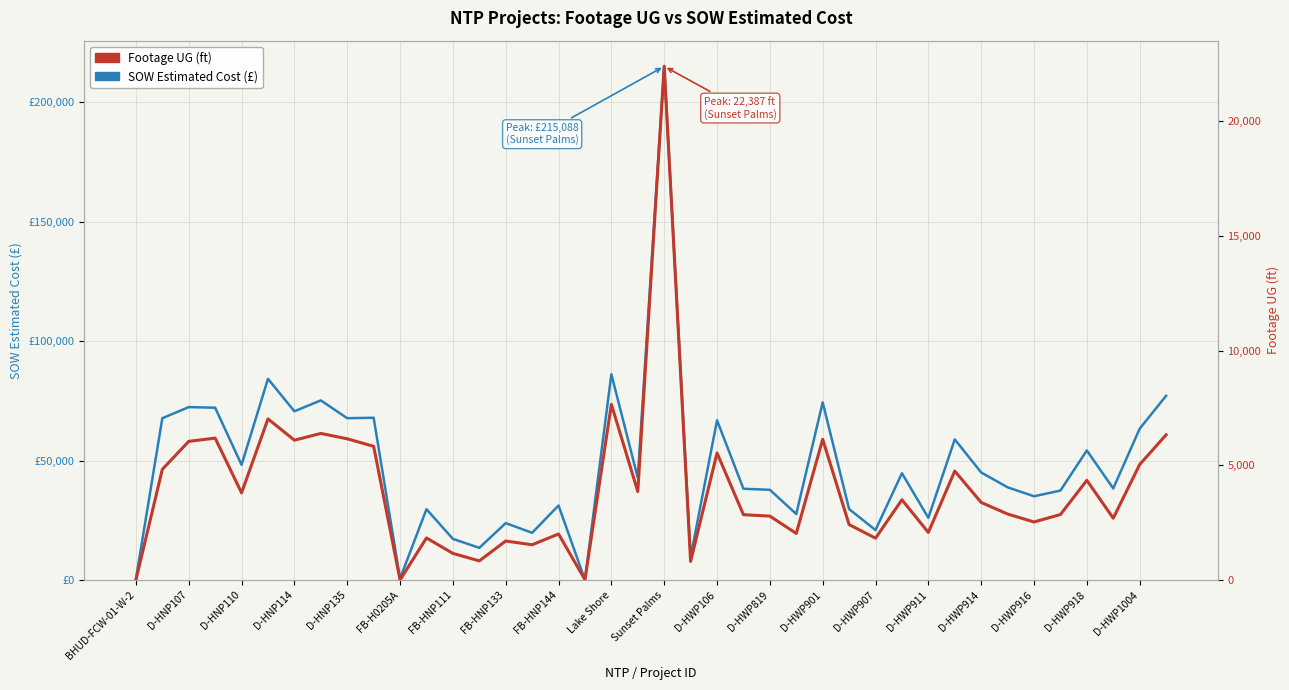

What are all the series names shown in the legend?

SOW Estimated Cost, Footage UG